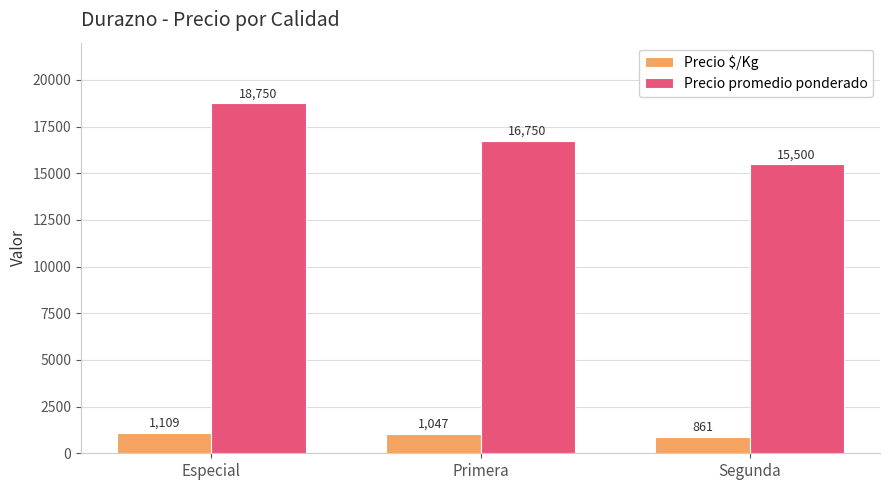

Which series has the largest total across all categories?

Precio promedio ponderado